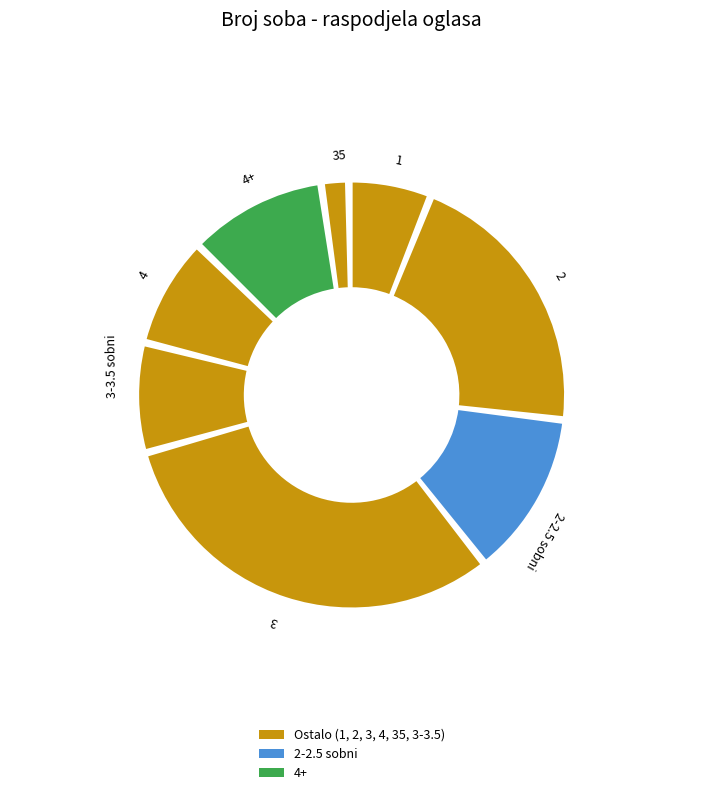

What is the ratio of the value at 2 to the value at 1?

3.3